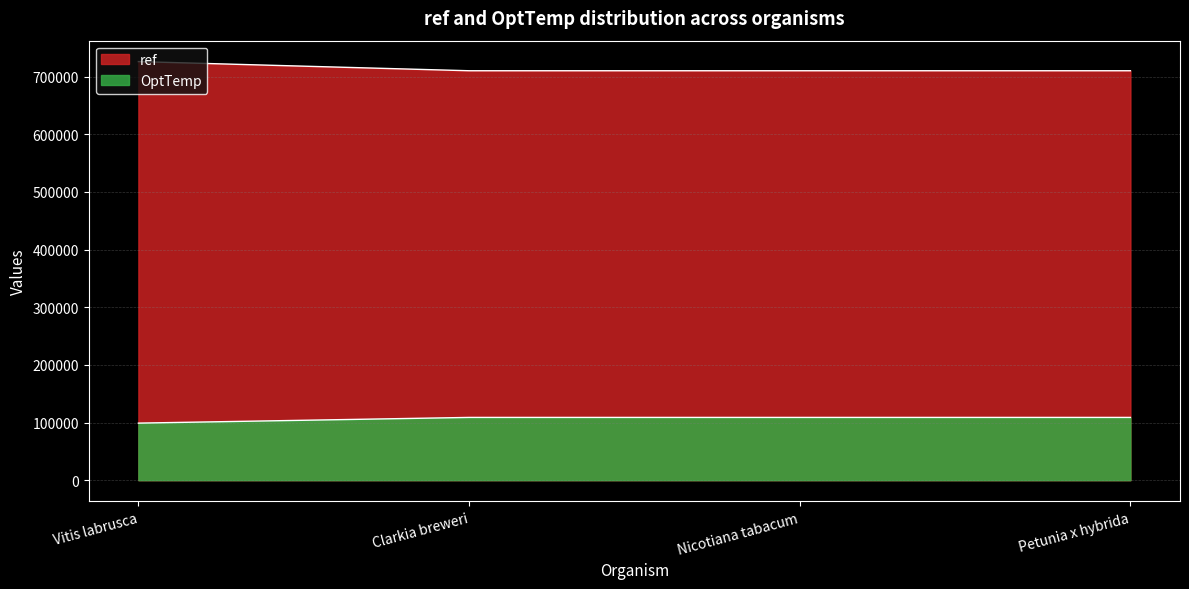

Where is ref nearest to the value 718236?

Petunia x hybrida